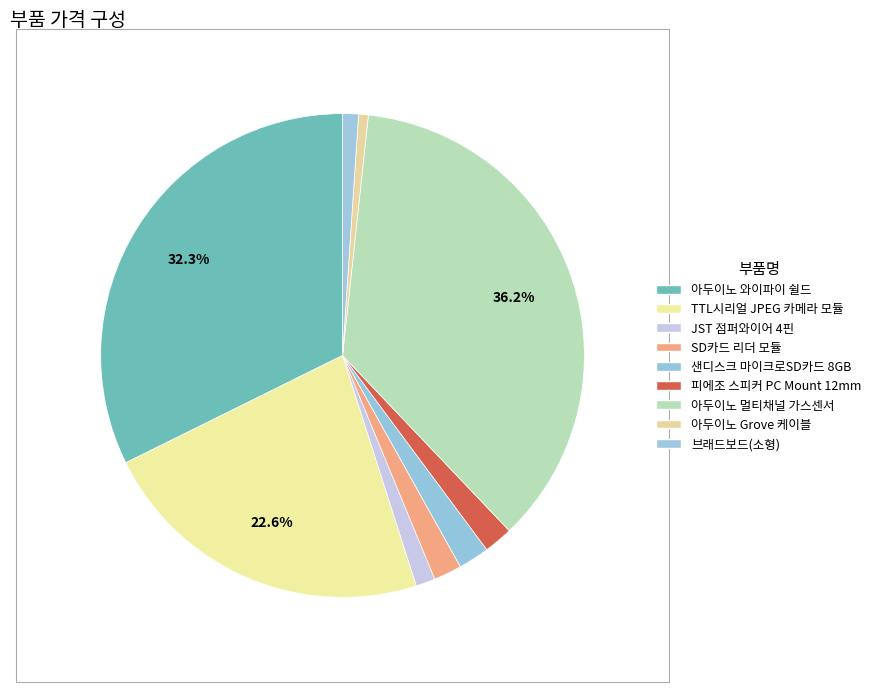

Count the number of slices in the pie.

9